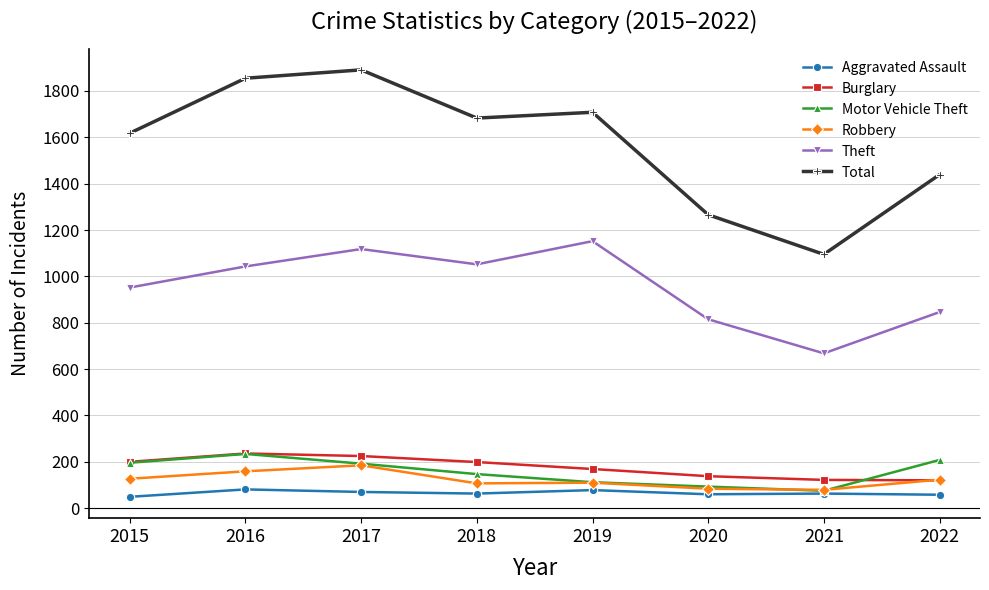

True or false: Aggravated Assault has more than 1 points higher than both neighbors.

True